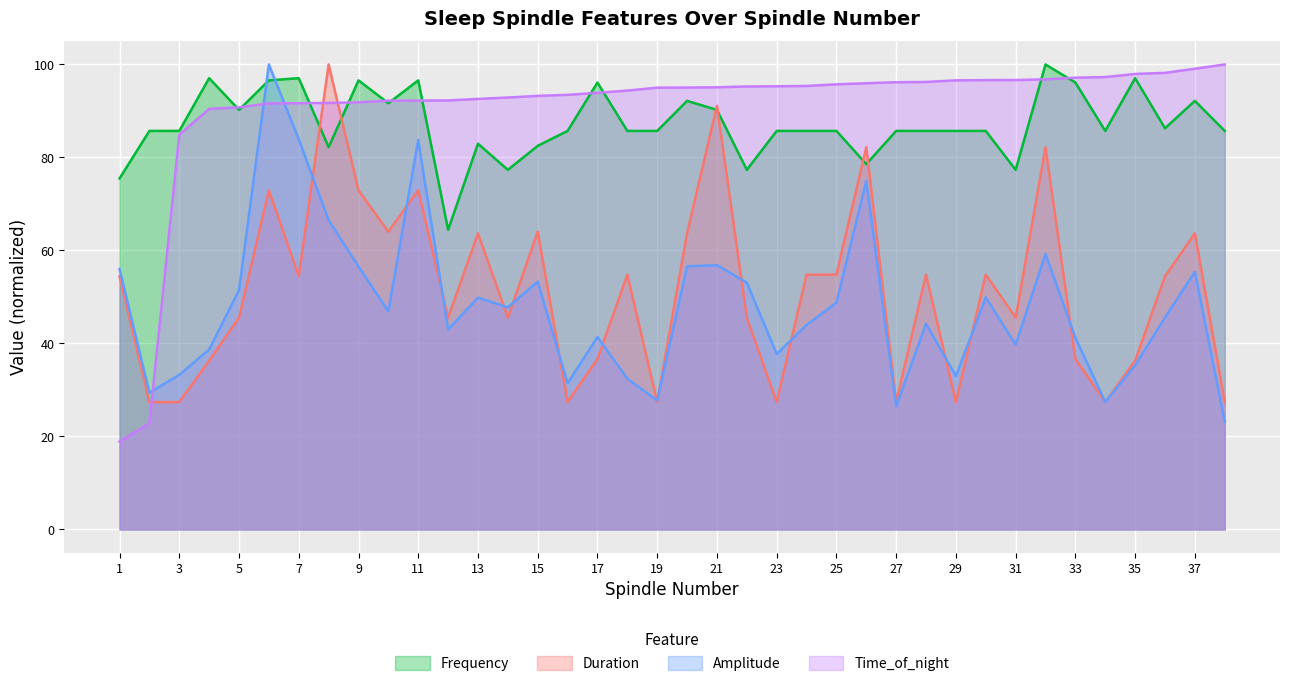

The Amplitude series shows 49.9 at 13. True or false?

True